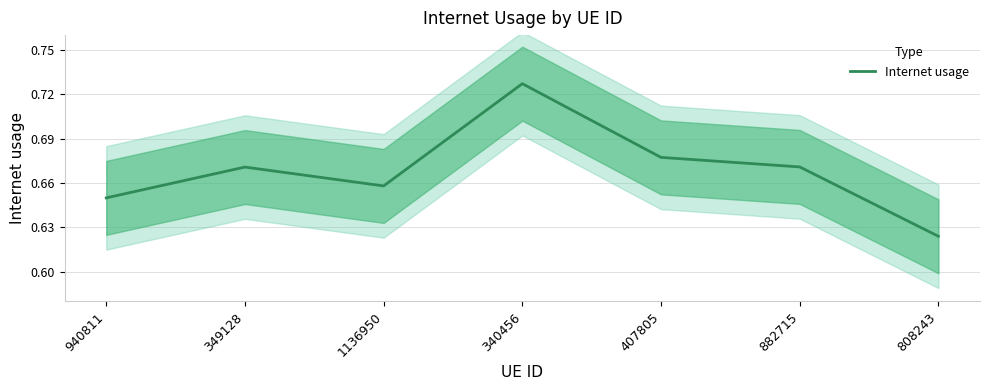

What is the difference between the maximum and minimum values?

0.1